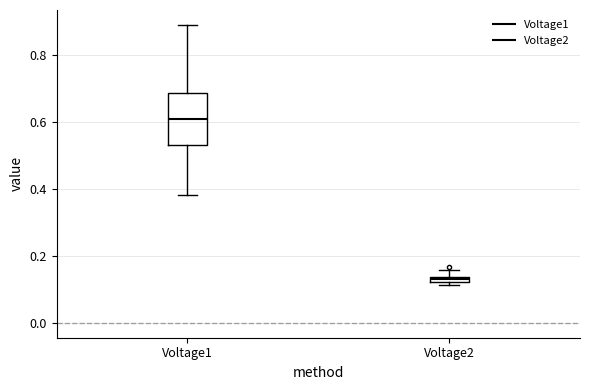

Which box's median line is the highest?

Voltage1